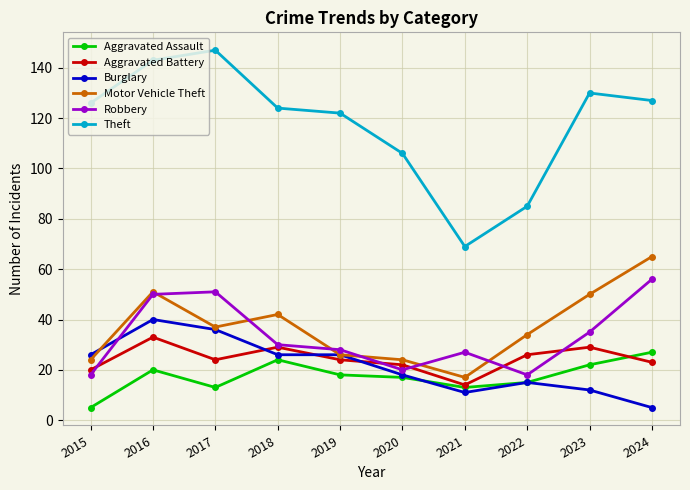

Which series changed the most between 2017 and 2022?

Theft